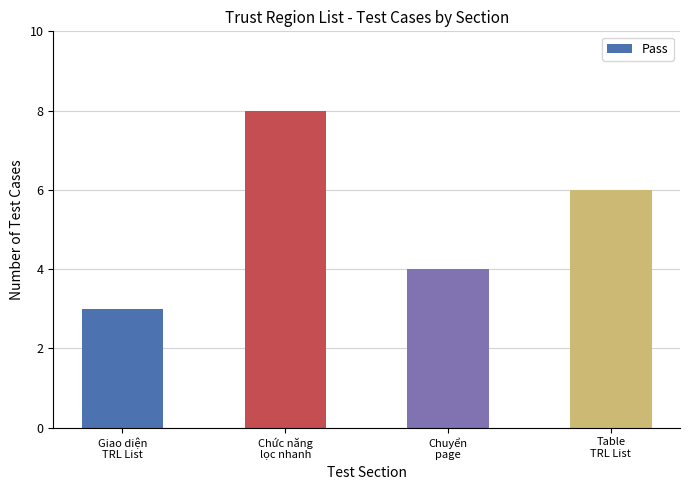

List the labels in order of value, smallest first.

Giao diện
TRL List, Chuyển
page, Table
TRL List, Chức năng
lọc nhanh